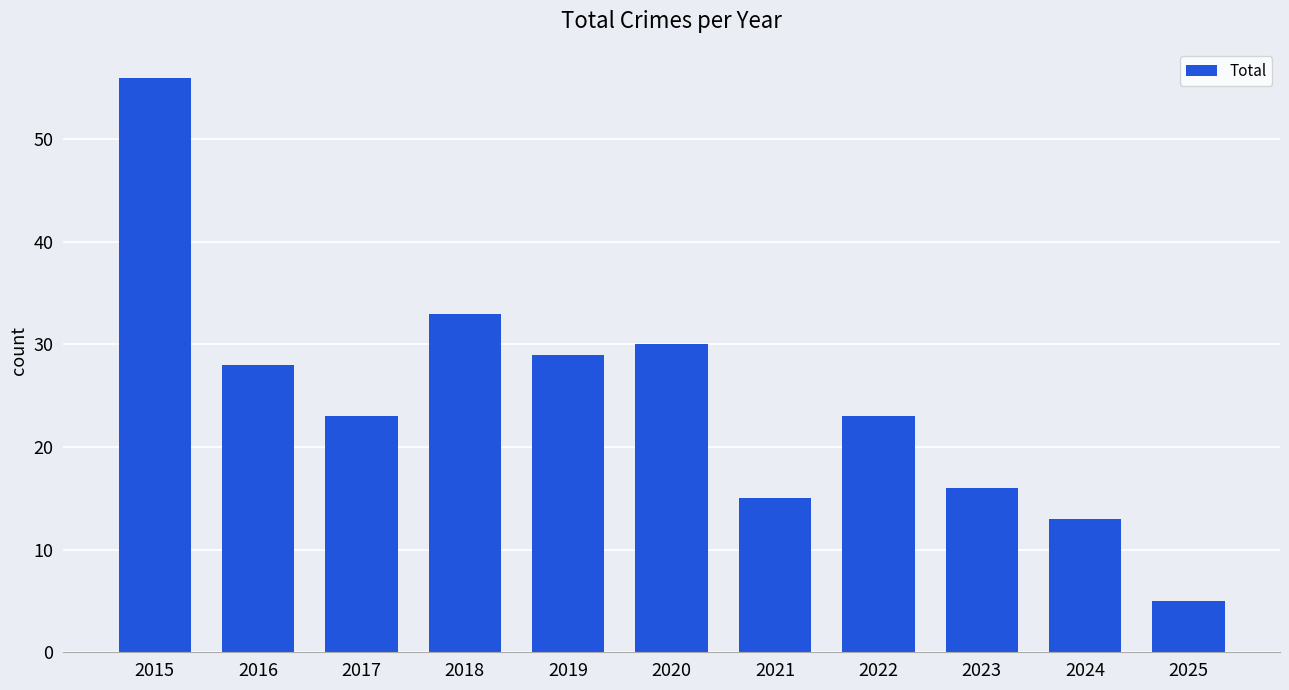

What is the smallest value displayed?

5